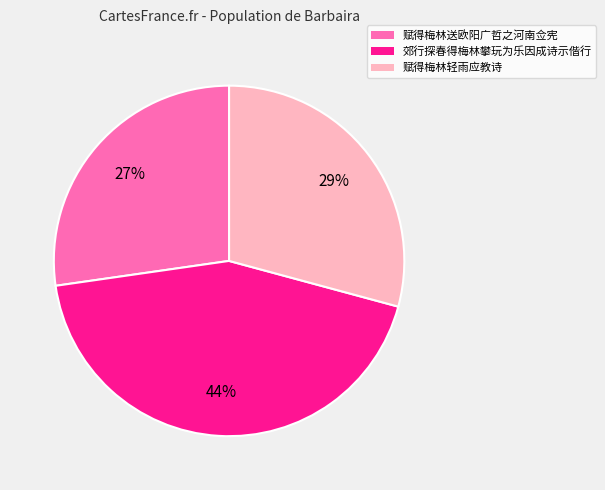

To the nearest percent, what portion does 郊行探春得梅林攀玩为乐因成诗示偕行 represent?

44%